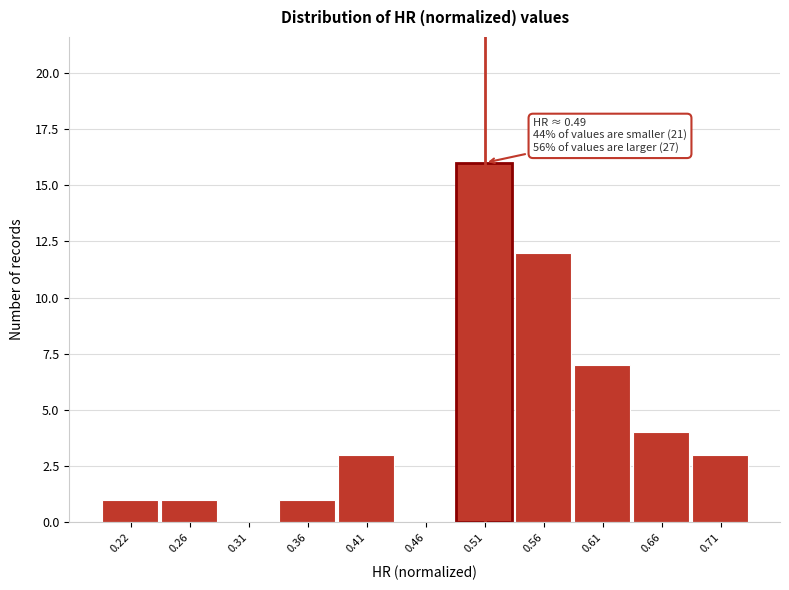

Which range on the x-axis has the tallest bar?

0.485 to 0.535